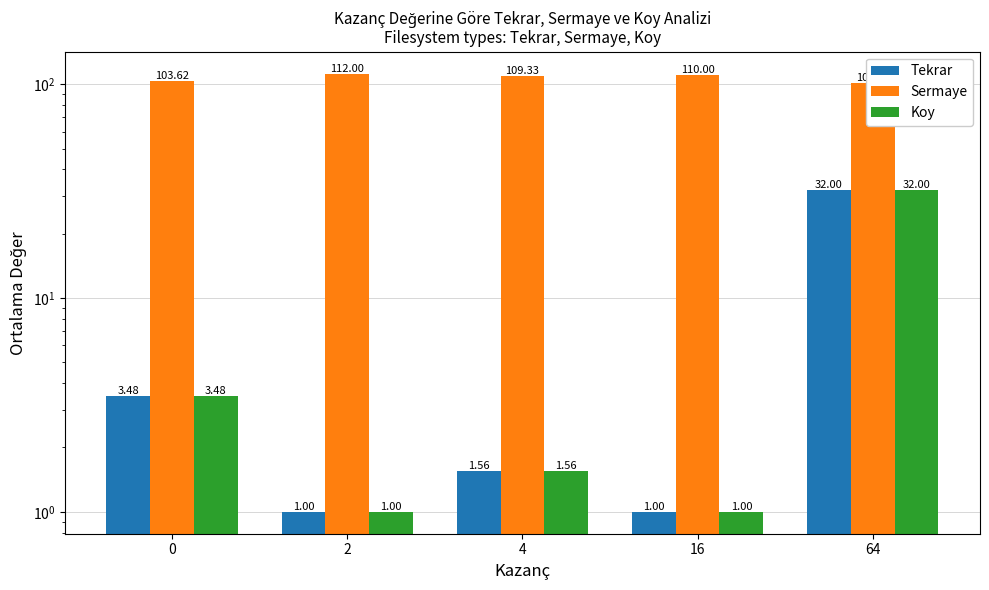

What is the difference between the Tekrar values at 64 and 4?

30.4